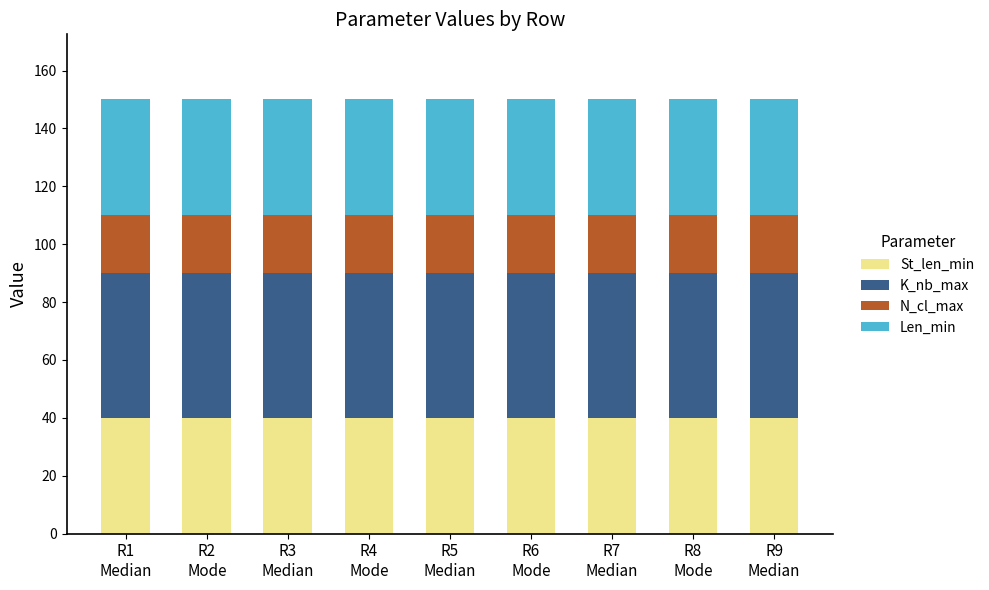

What is the lowest value of the St_len_min series?

40